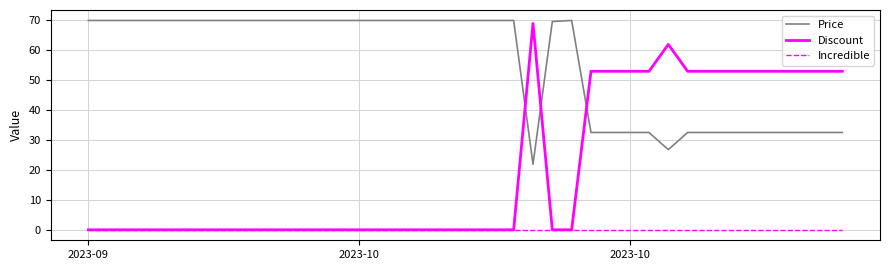

Which series has the largest total across all categories?

Price